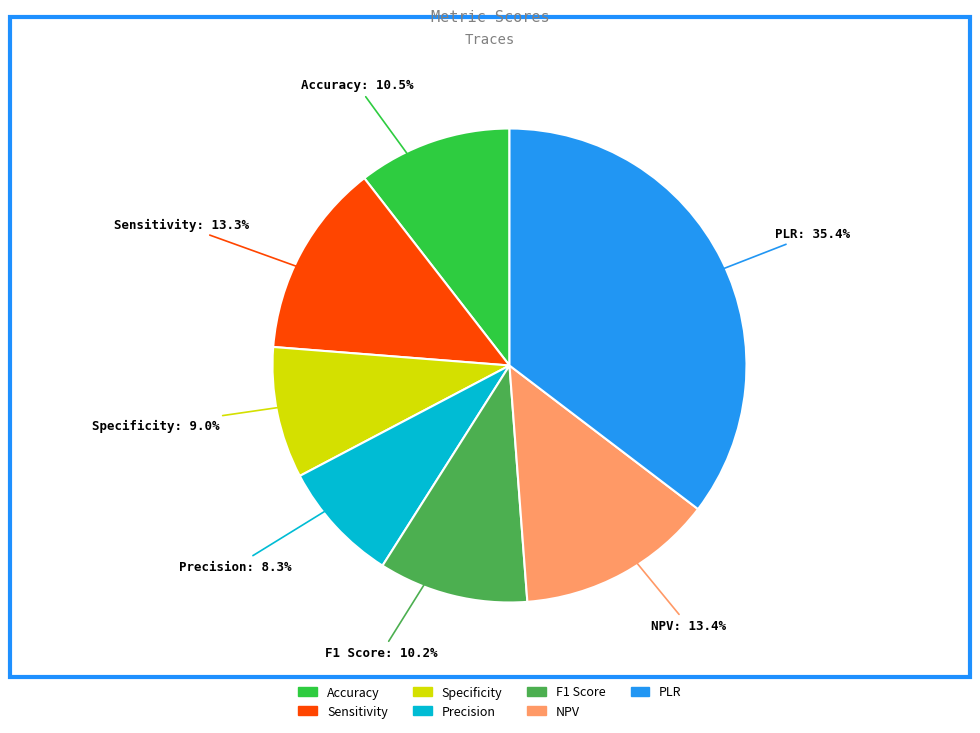

What percentage is the Sensitivity slice, to the nearest percent?

13%